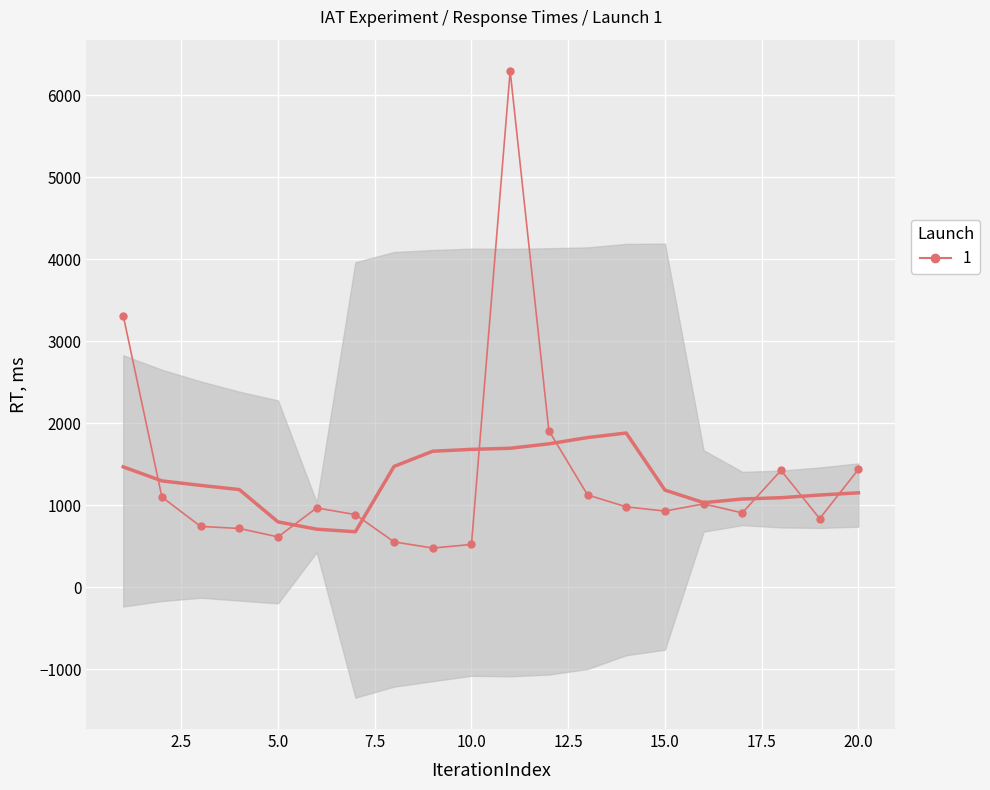

Reading left to right, extract all data points from this chart.

1=3313	2=1099	3=741	4=716	5=613	6=967	7=885	8=552	9=477	10=521	11=6297	12=1910	13=1125	14=980	15=928	16=1016	17=906	18=1425	19=836	20=1437